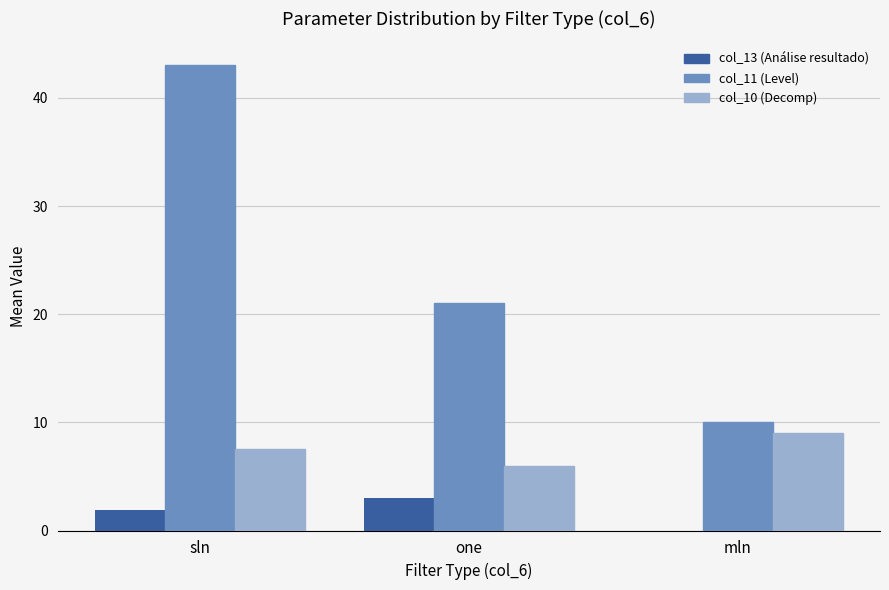

Reading left to right, list all the values displayed in this chart.

col_13 (Análise resultado): sln=1.9	one=3.0	mln=0.0
col_11 (Level): sln=43.1	one=21.0	mln=10.0
col_10 (Decomp): sln=7.5	one=6.0	mln=9.0